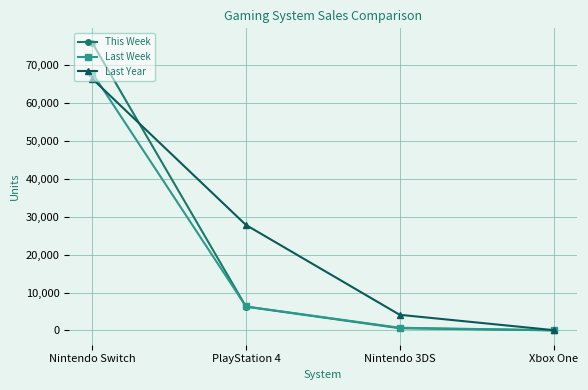

What is the difference between the Last Week values at Nintendo 3DS and Xbox One?

660